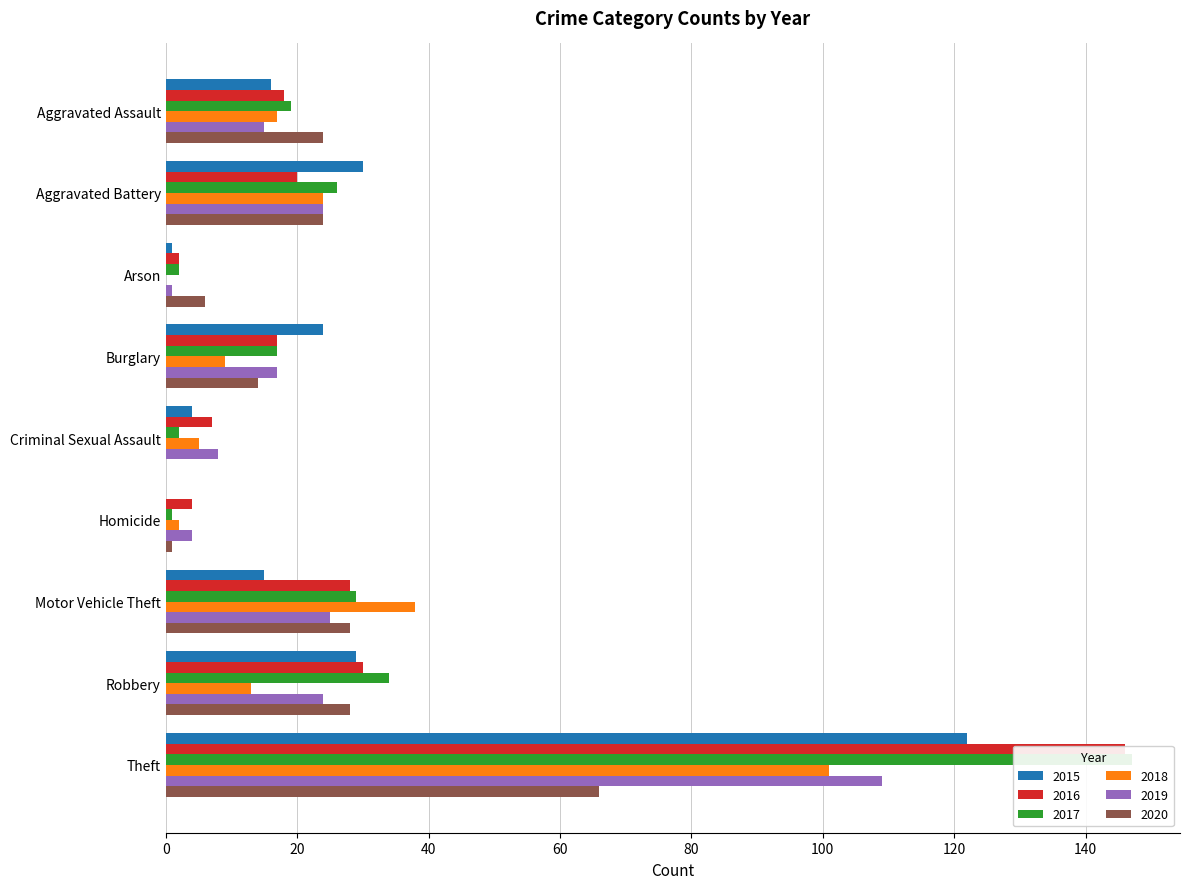

How many distinct data groups are displayed?

6